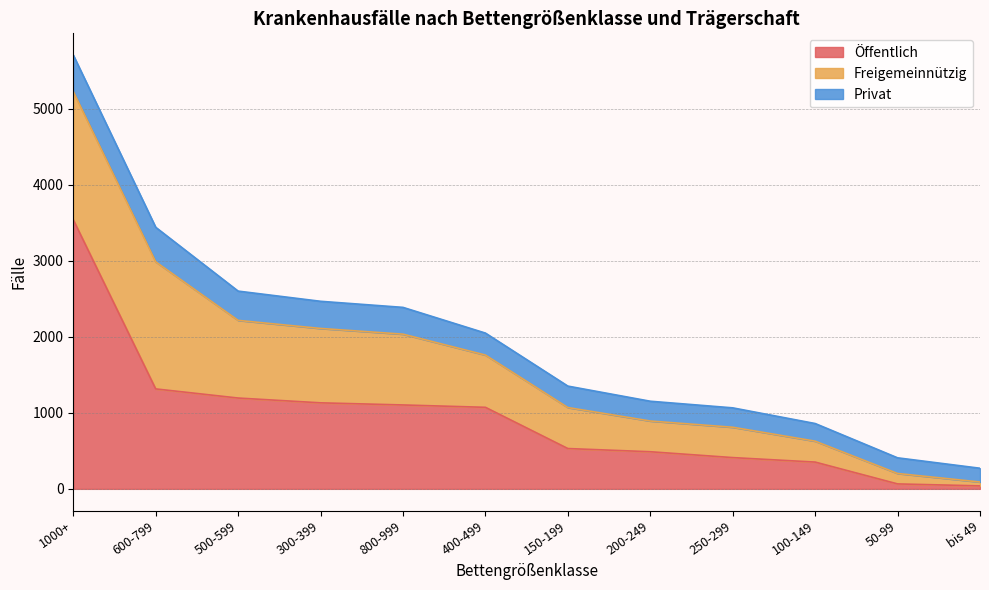

Rank the categories by Freigemeinnützig value from lowest to highest.

bis 49, 50-99, 100-149, 250-299, 200-249, 150-199, 400-499, 800-999, 300-399, 500-599, 600-799, 1000+